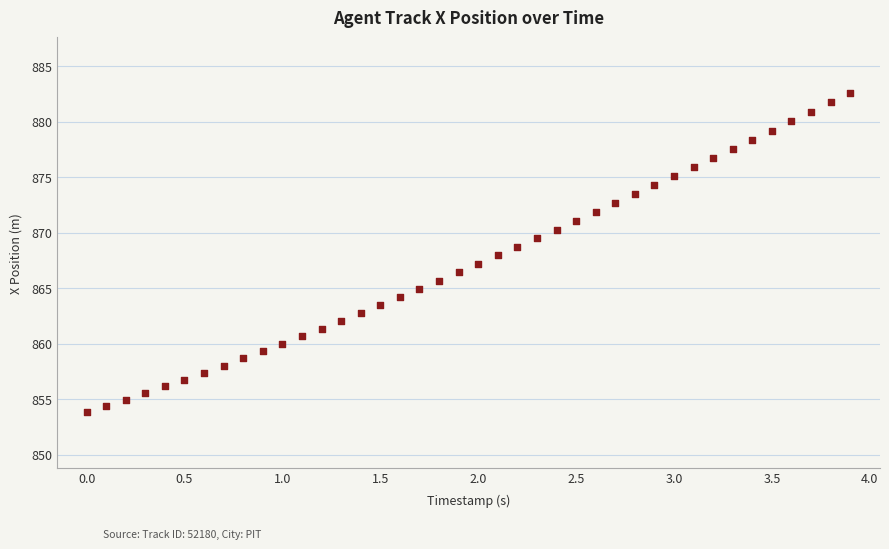

What is the range of X values (max minus min)?

3.9